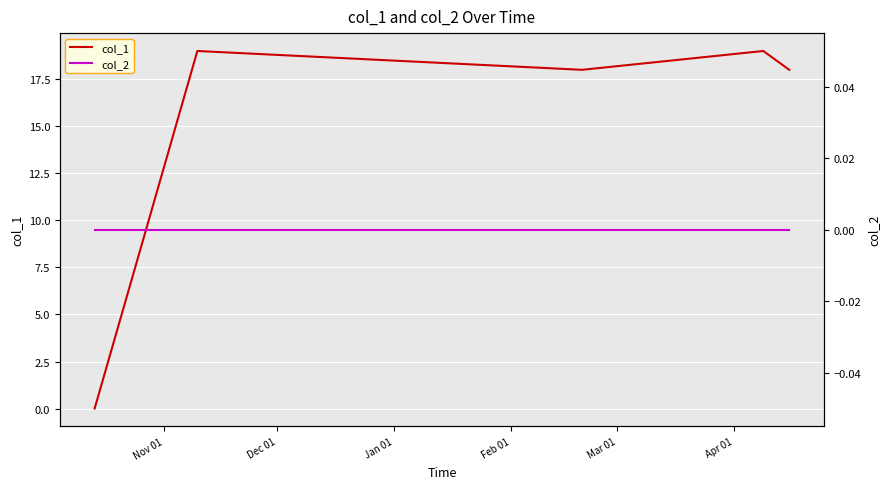

Which series has the largest total across all categories?

col_1